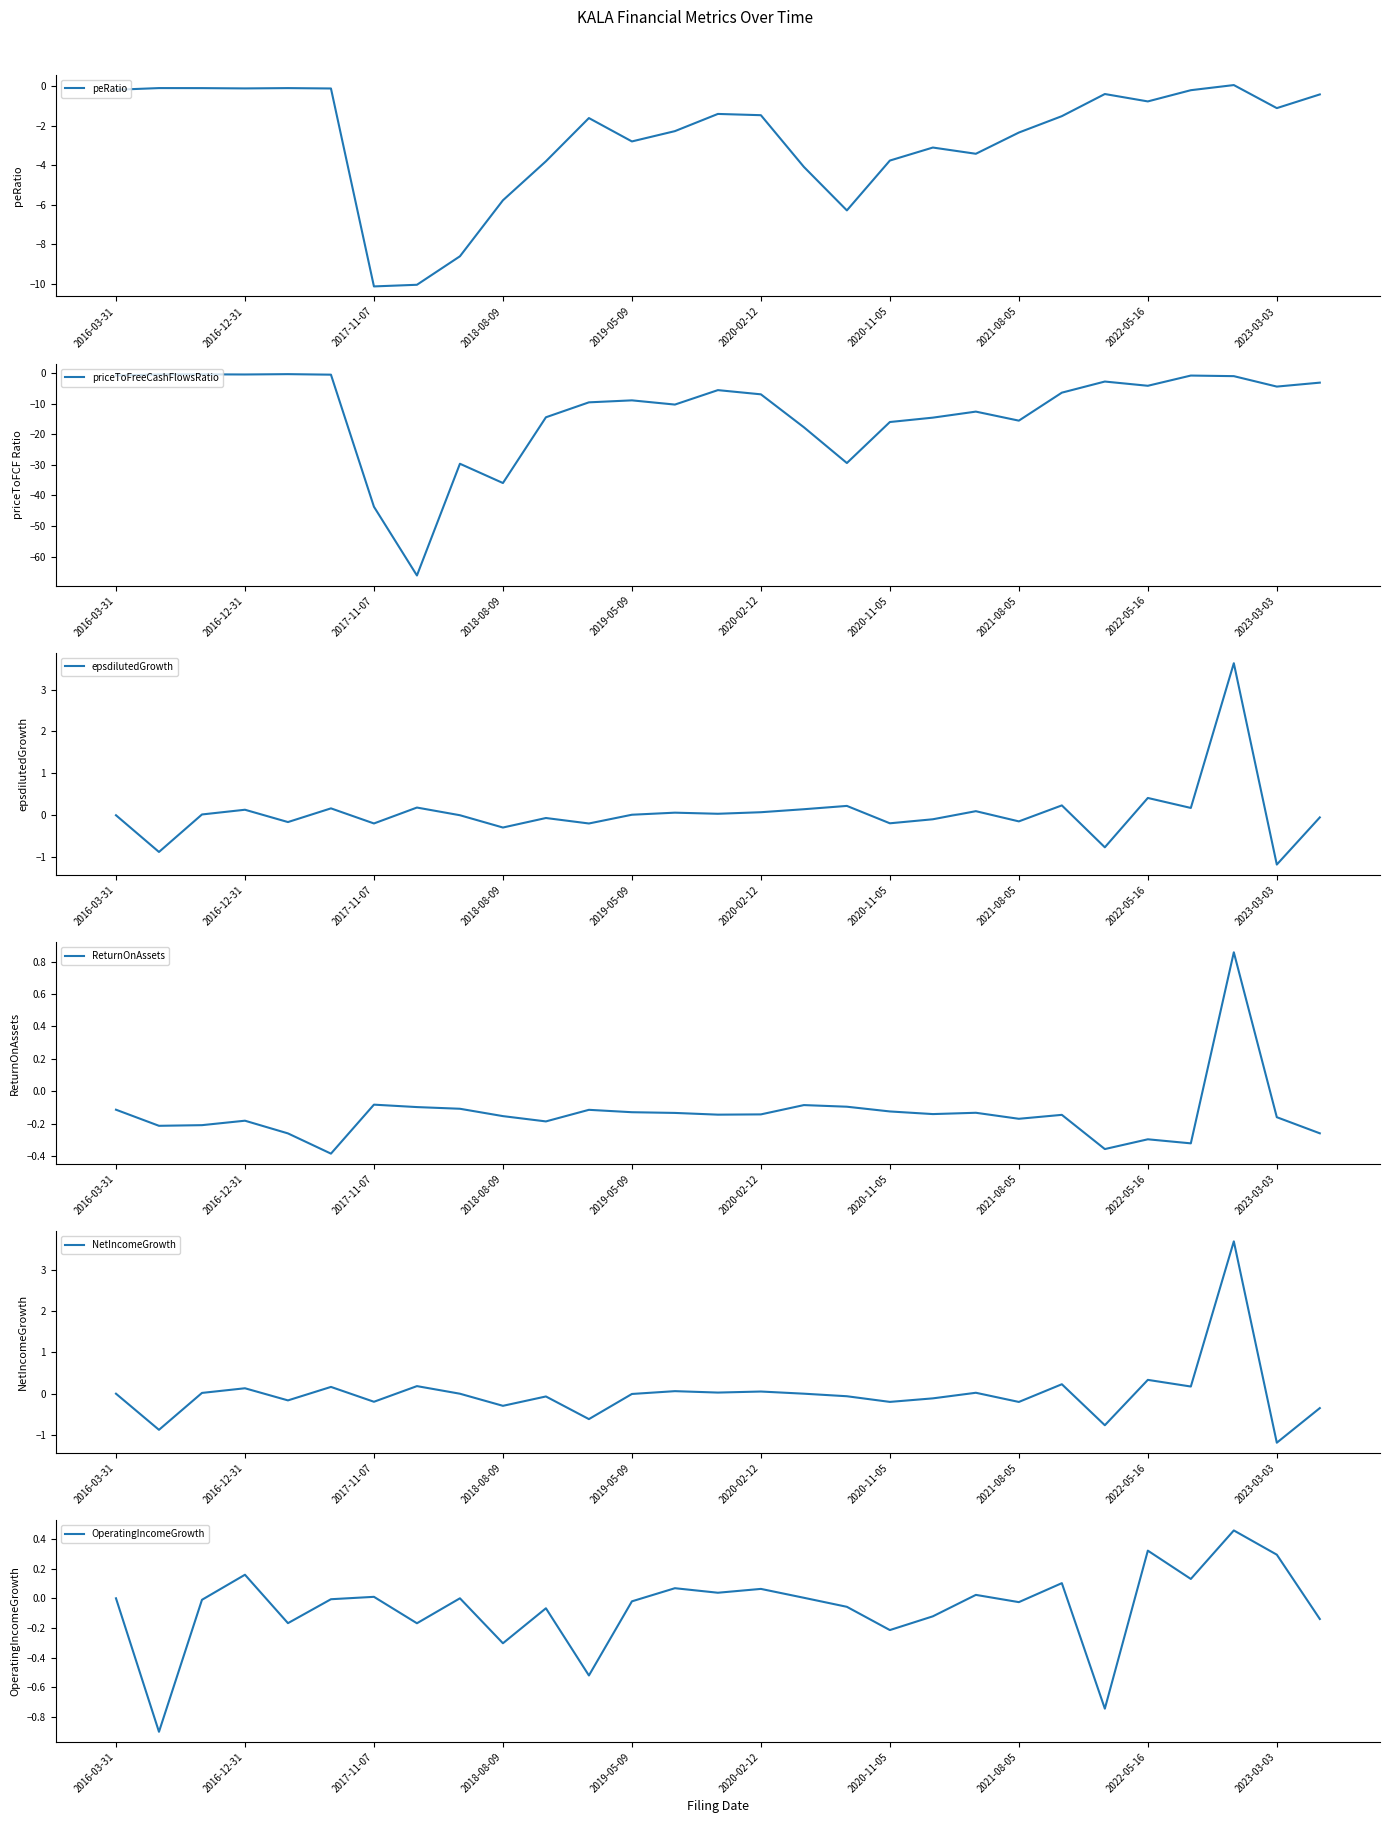

What are all the series names shown in the legend?

peRatio, priceToFreeCashFlowsRatio, epsdilutedGrowth, ReturnOnAssets, NetIncomeGrowth, OperatingIncomeGrowth